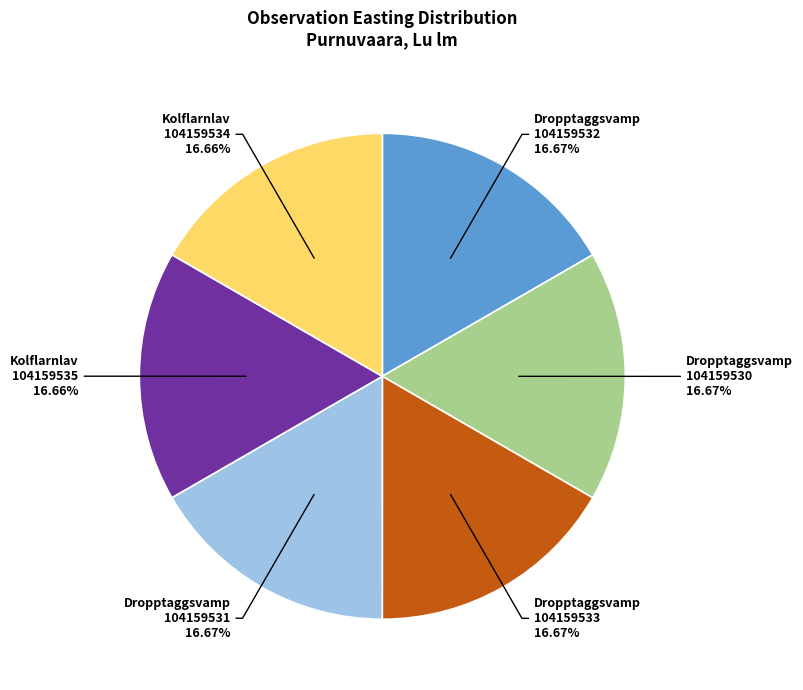

Is there any slice that represents more than half of the pie?

No